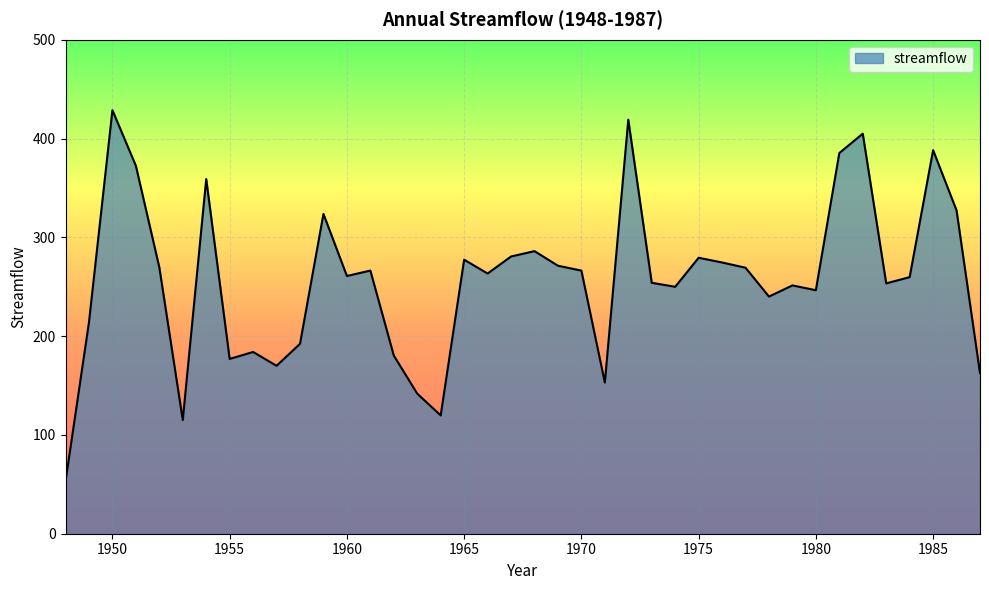

What is the difference between the maximum and minimum values?

375.6